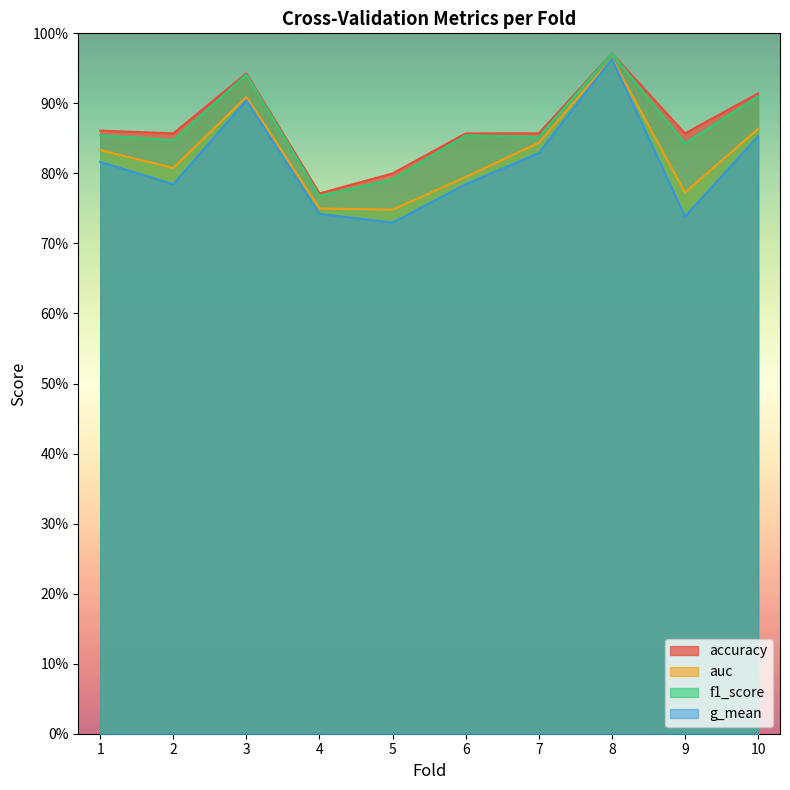

List the series in order of their peak value, highest first.

accuracy, f1_score, auc, g_mean